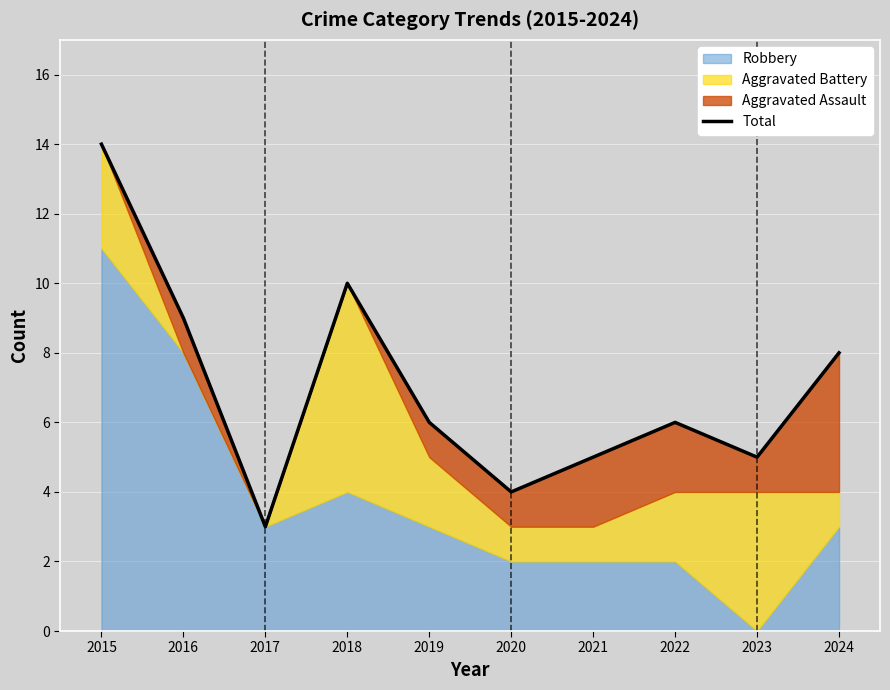

How many data points does each series have?

10